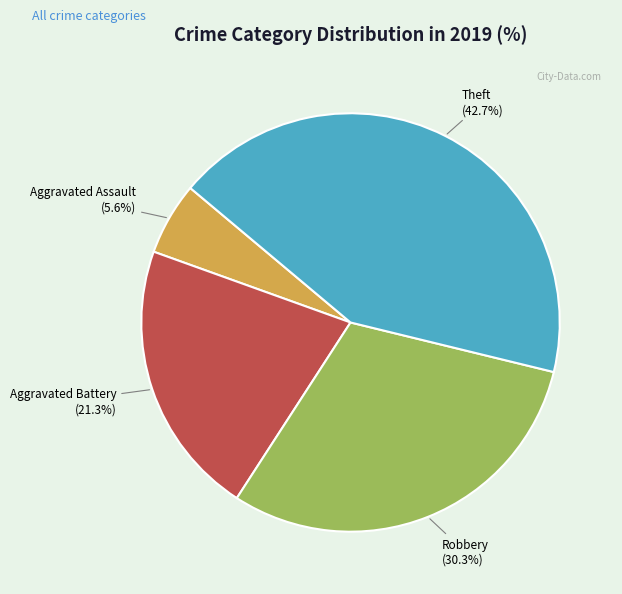

Count the number of slices in the pie.

4